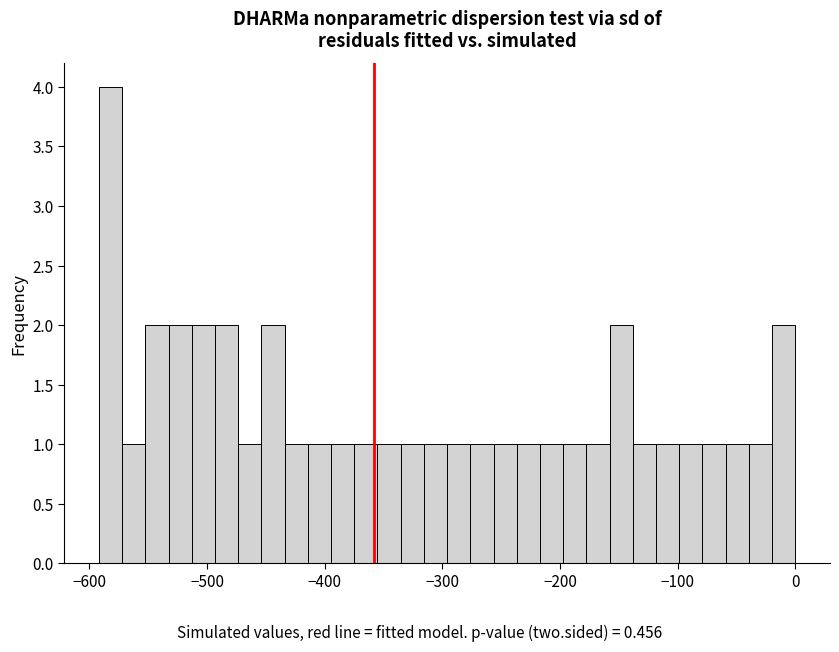

Around what value on the x-axis is the tallest bar? Give the approximate position of its centre, as read against the axis.

-580